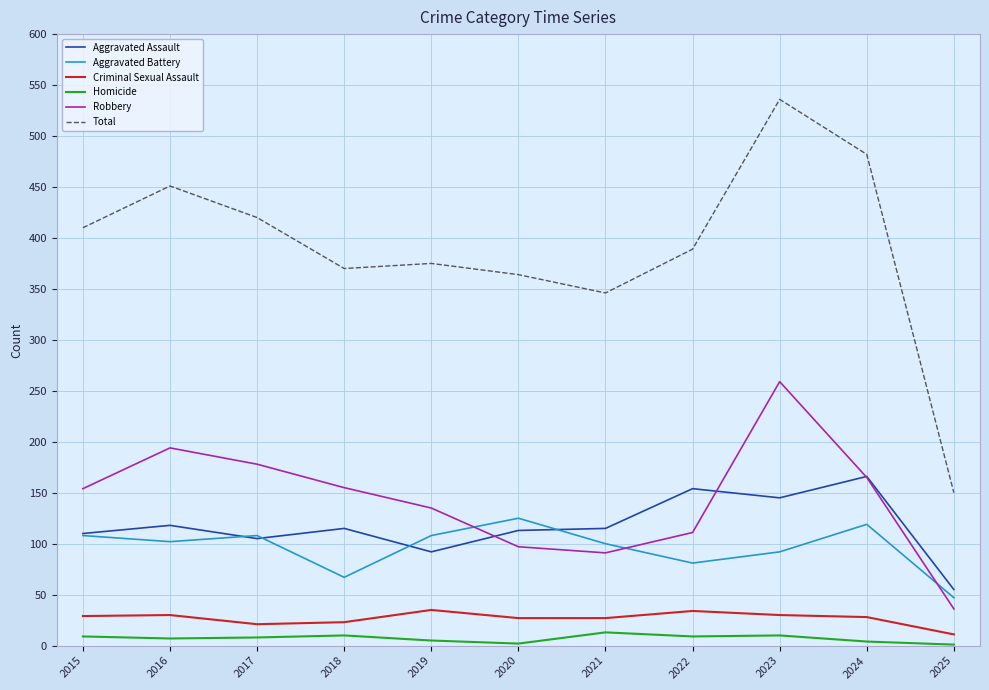

True or false: Criminal Sexual Assault and Total cross at least once.

False